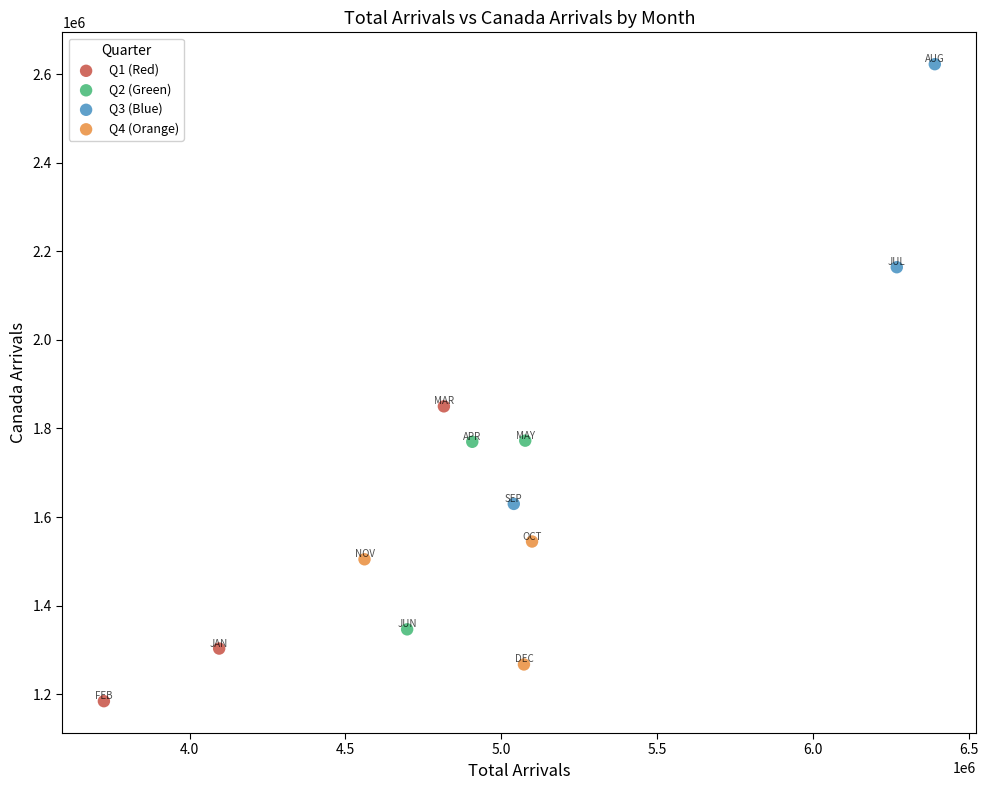

Which series has the largest Y range (max minus min)?

Q3 (Blue)